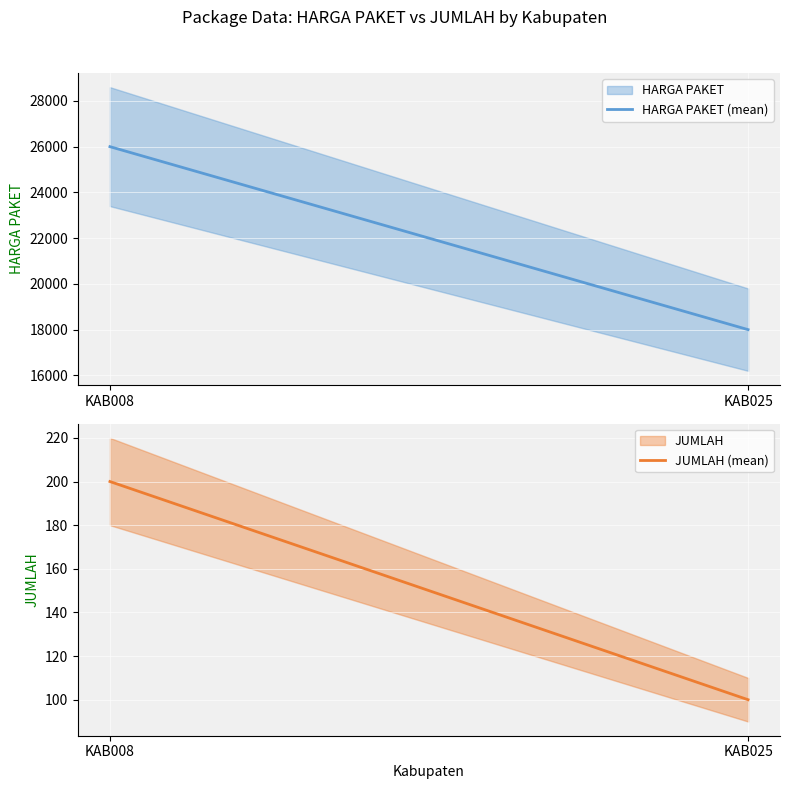

What is the average value of the JUMLAH (mean) series?

150